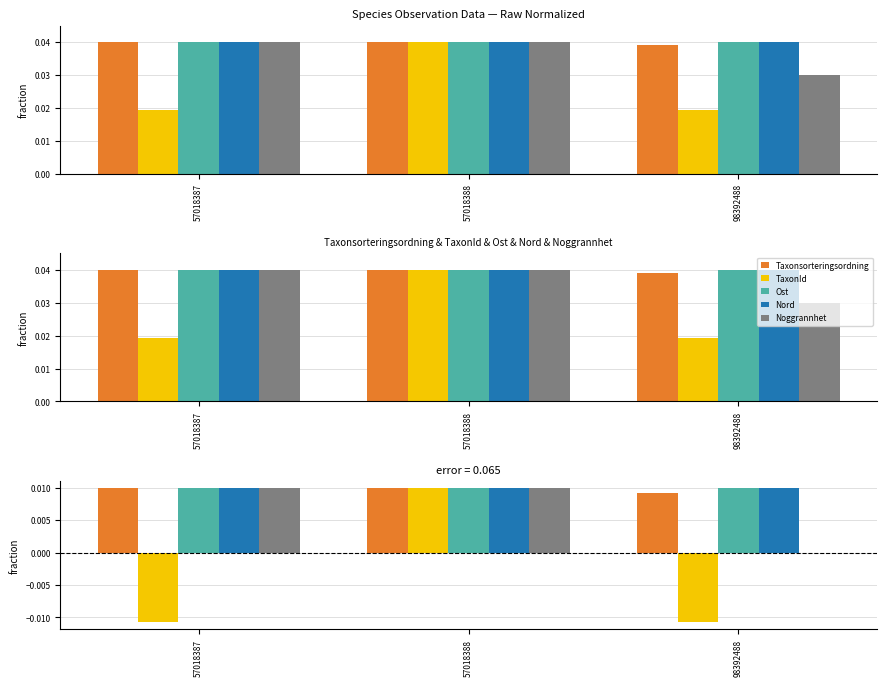

Between 57018387 and 98392488, which is larger?

57018387